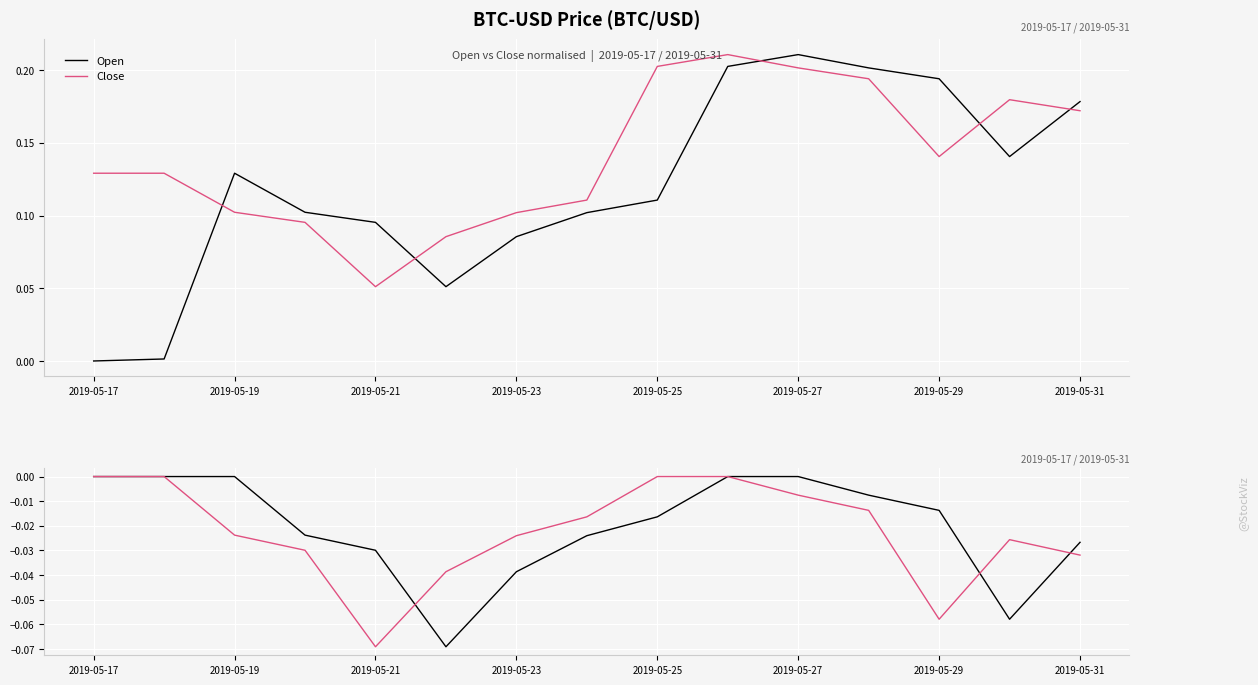

List the series in order of their peak value, lowest first.

Open, Close